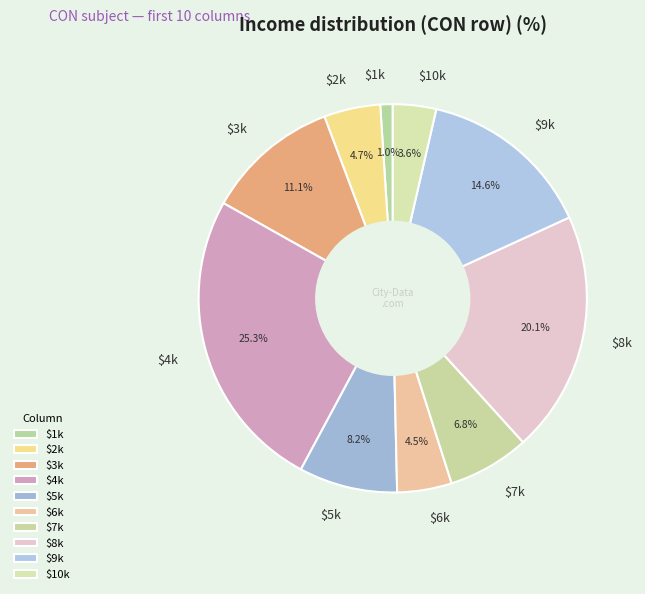

What portion of the pie excludes $3k?

88.9%